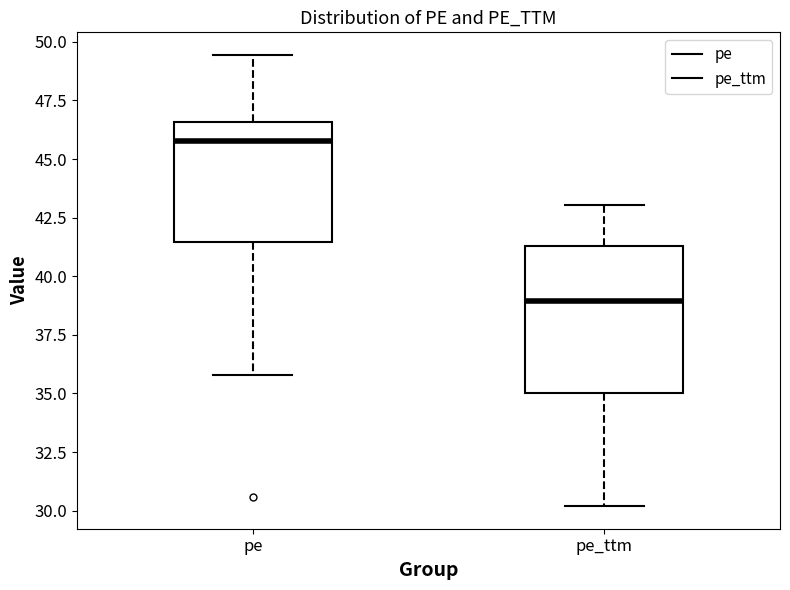

Which box's median line is the highest?

pe